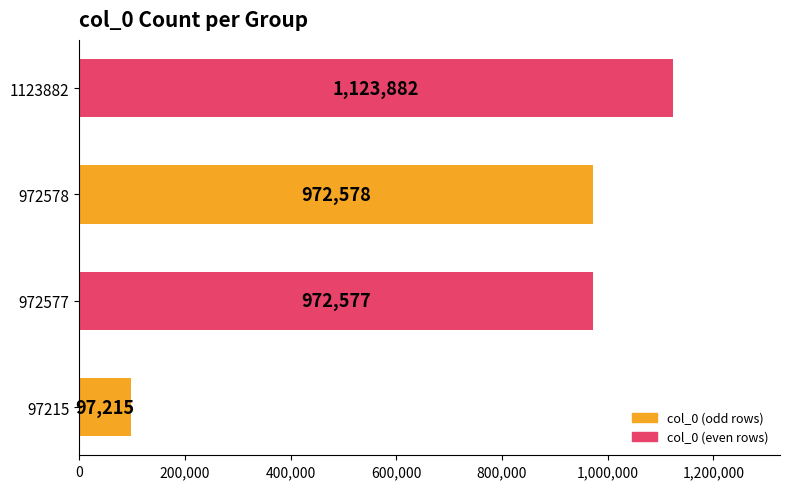

True or false: the data shows 972578 at 972578.

True